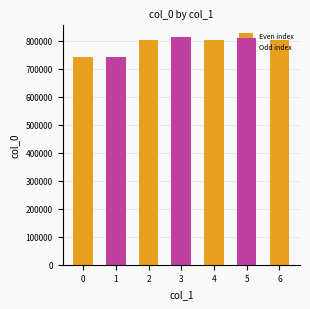

Is it true that the value at 6 is 1405551?

False